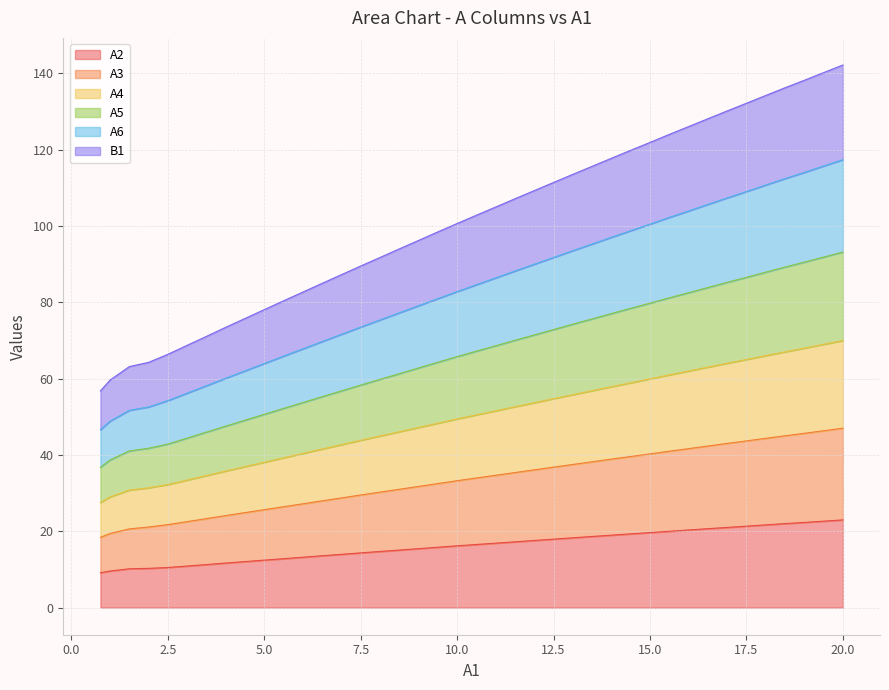

True or false: A4 and A6 intersect in this chart.

False